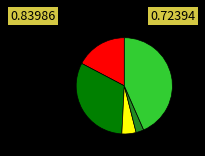

Does any single category account for the majority?

No